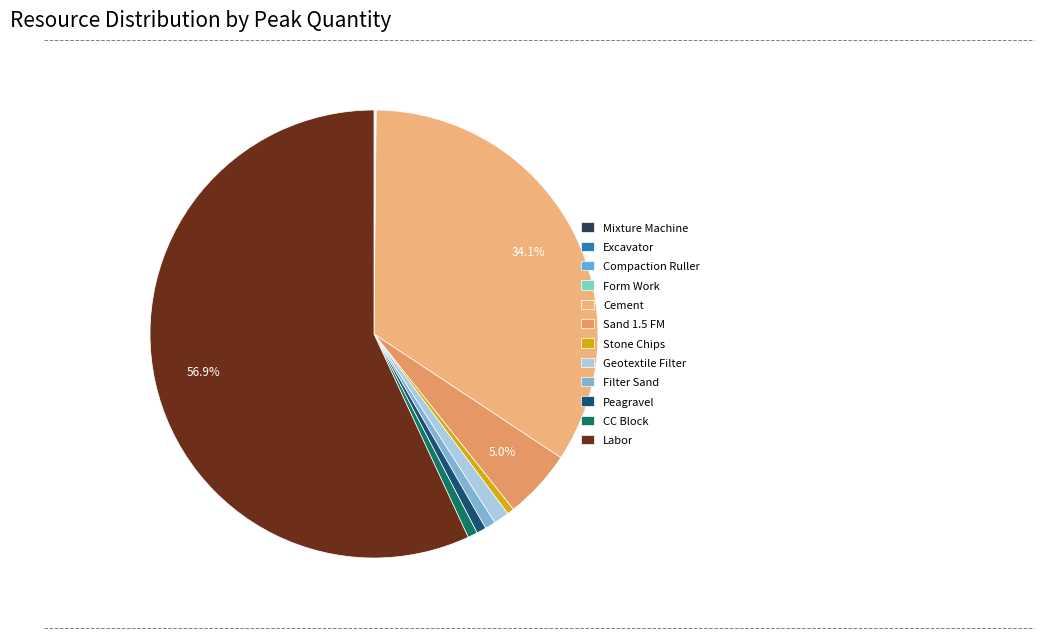

Which slice is the smallest?

Compaction Ruller